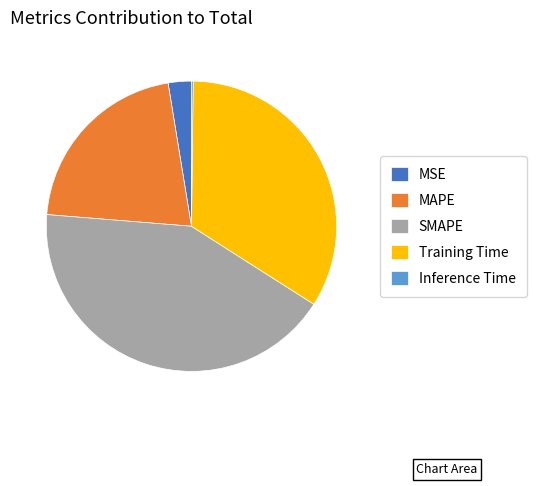

Which has a higher value, MAPE or SMAPE?

SMAPE